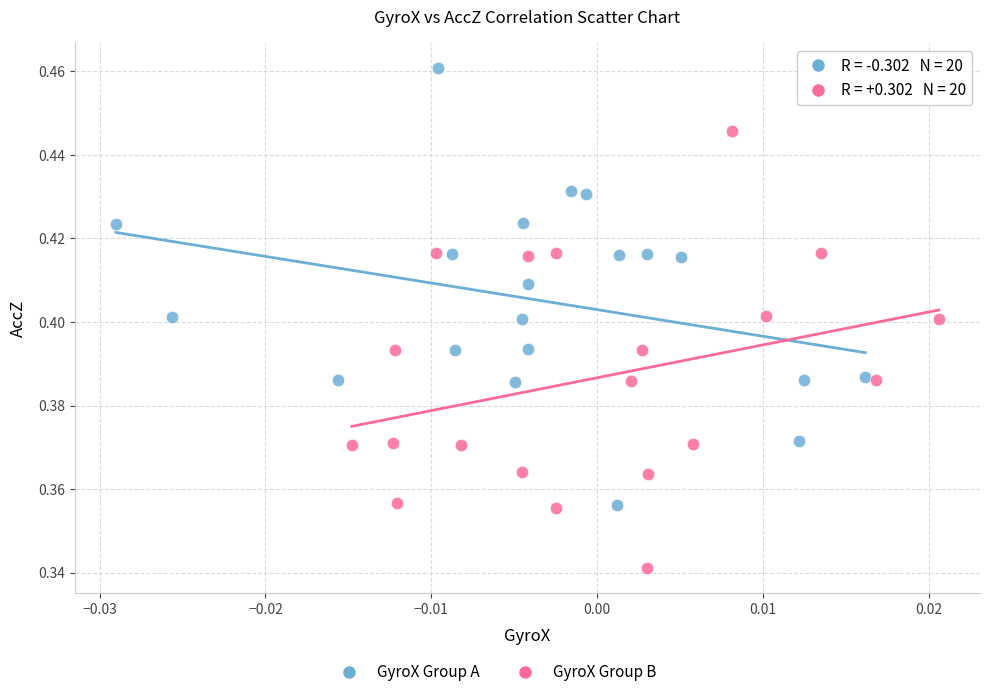

Which series contains the lowest Y value?

GyroX Group B